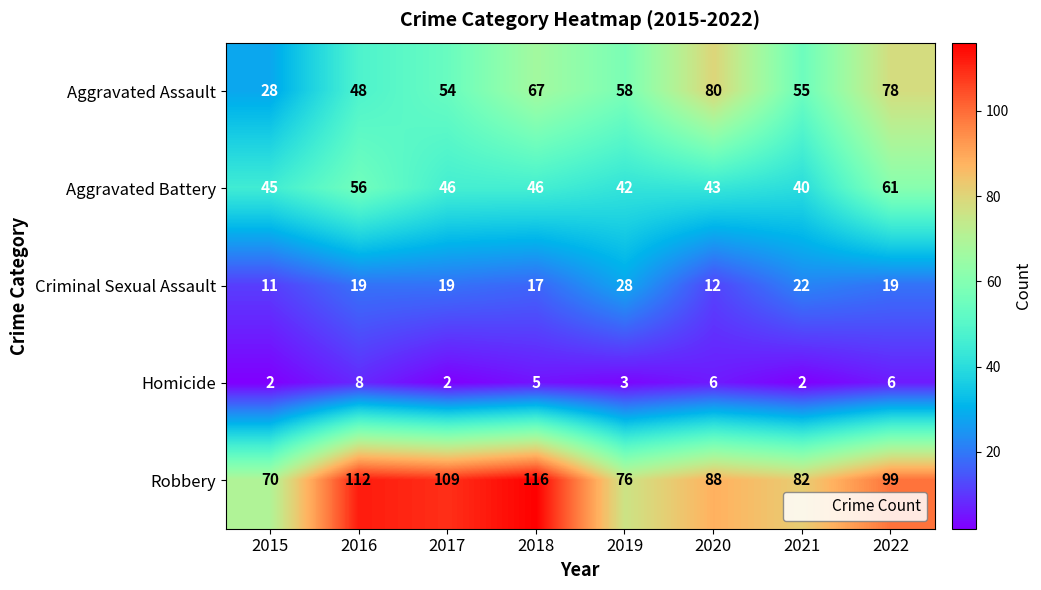

What is the sum of all Criminal Sexual Assault values?

147